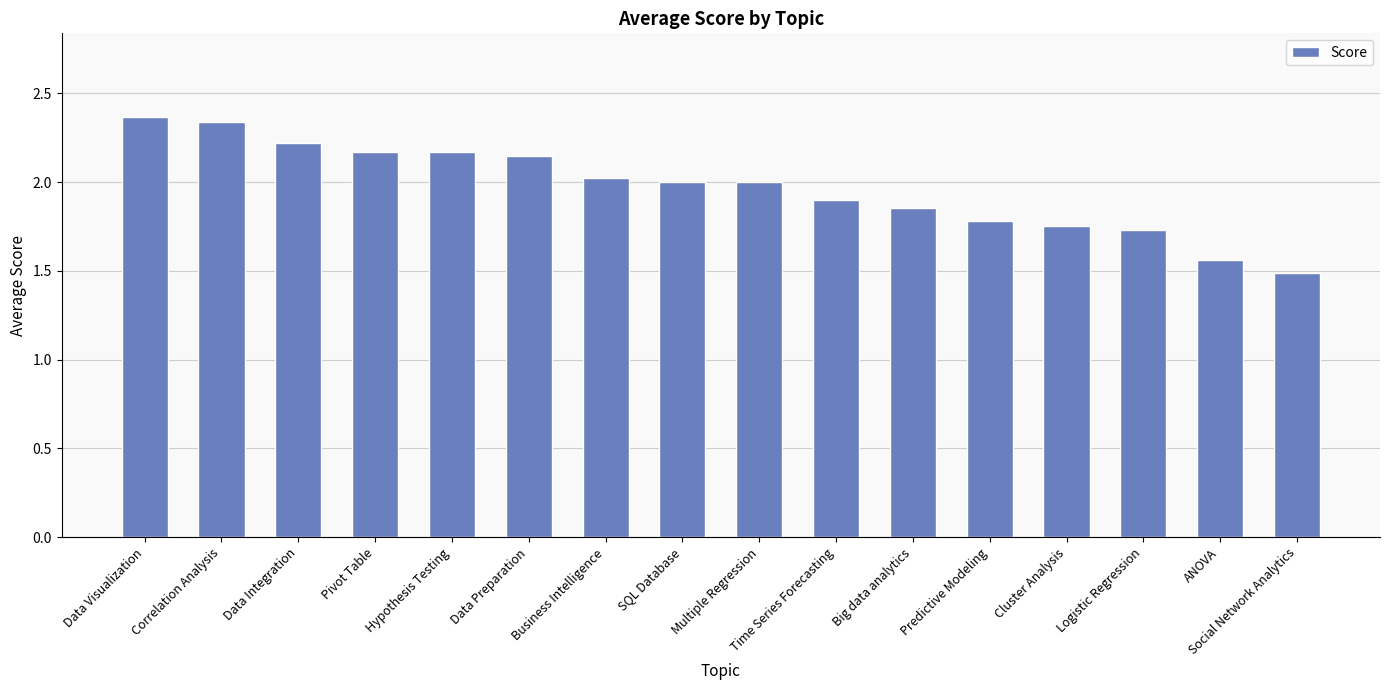

Which label corresponds to the smallest value in the chart?

Social Network Analytics